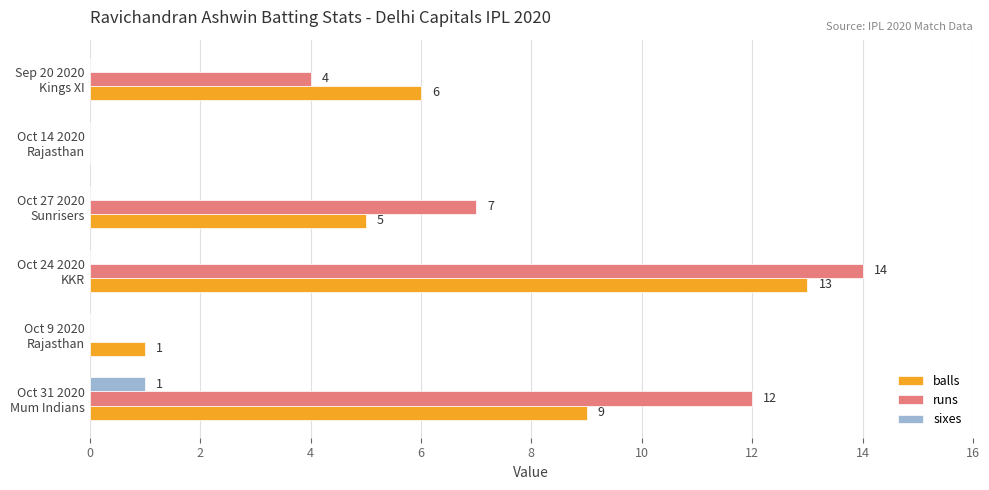

Which series has the largest total across all categories?

runs